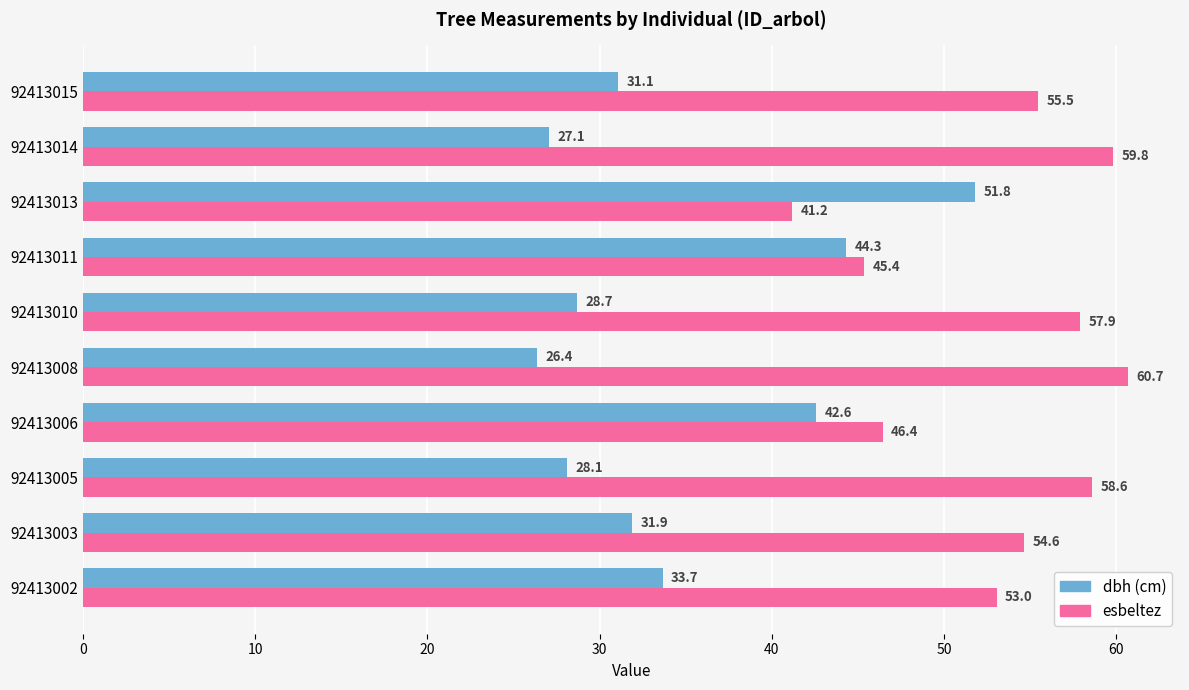

Count the number of categories in the chart.

10